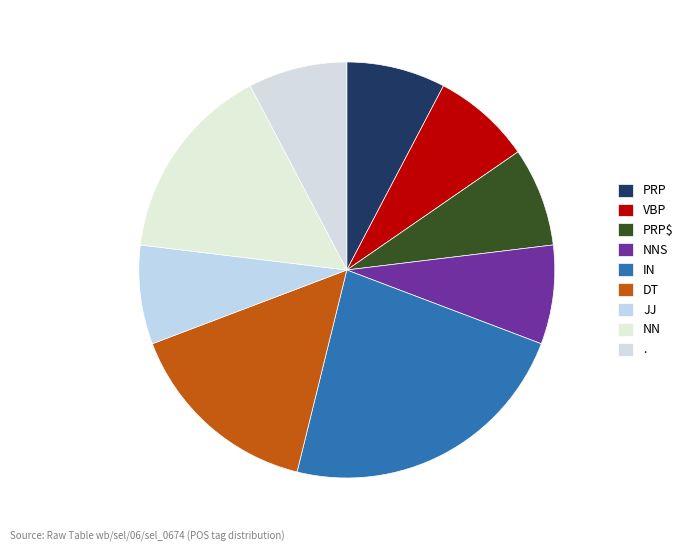

What is the change in value from NN to .?

-1